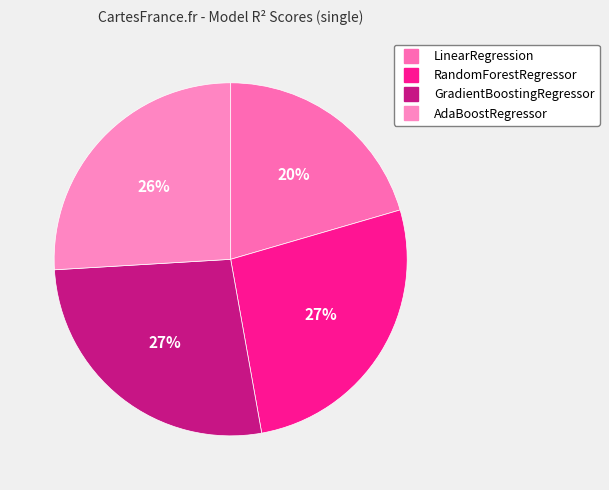

What is the largest slice in the pie chart?

GradientBoostingRegressor